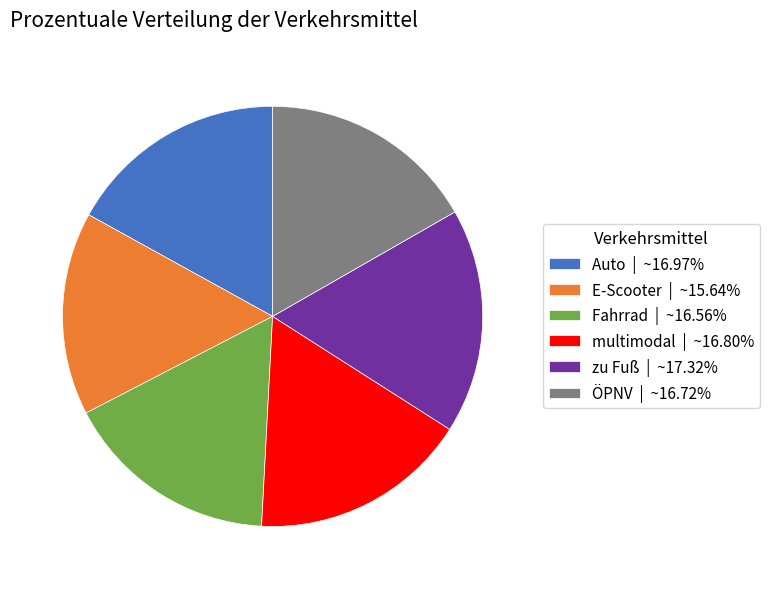

Do multimodal | ~16.80% and ÖPNV | ~16.72% together represent more than half of the pie?

No